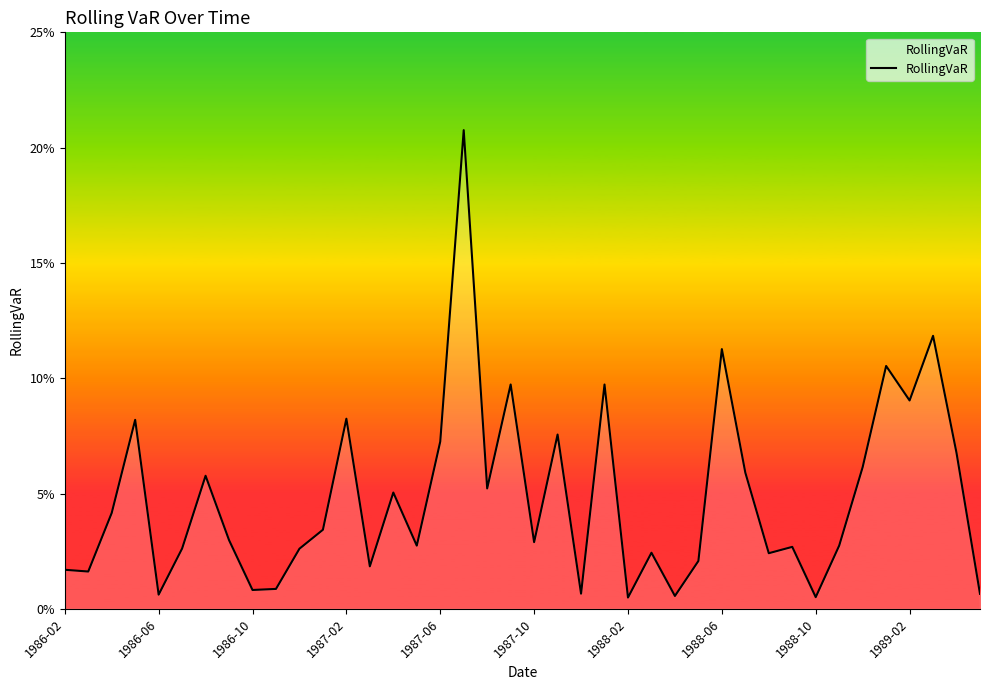

Reading left to right, extract all data points from this chart.

0.0	0.0	0.0	0.1	0.0	0.0	0.1	0.0	0.0	0.0	0.0	0.0	0.1	0.0	0.1	0.0	0.1	0.2	0.1	0.1	0.0	0.1	0.0	0.1	0.0	0.0	0.0	0.0	0.1	0.1	0.0	0.0	0.0	0.0	0.1	0.1	0.1	0.1	0.1	0.0